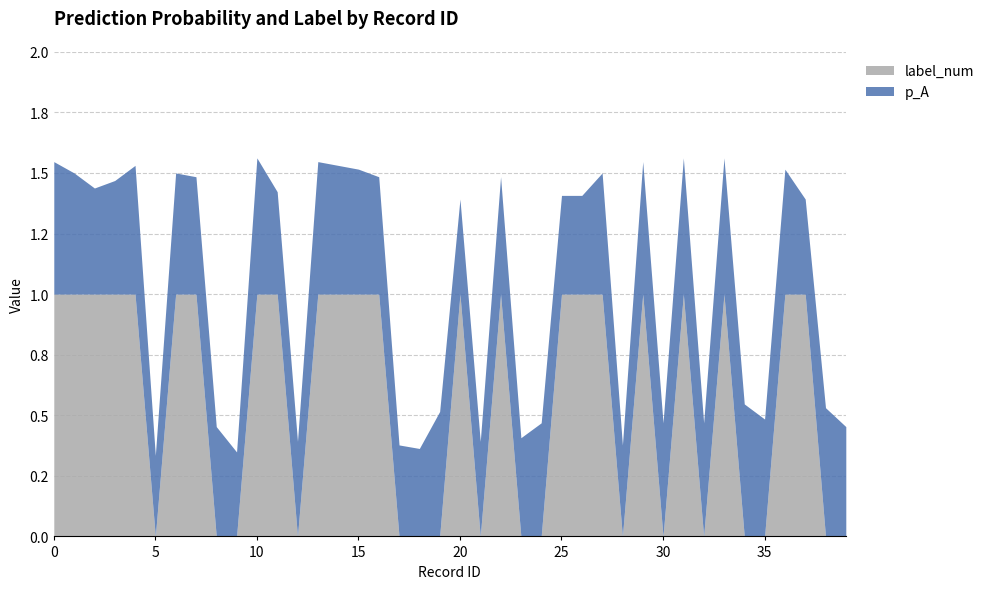

How many lines are shown in the chart?

2